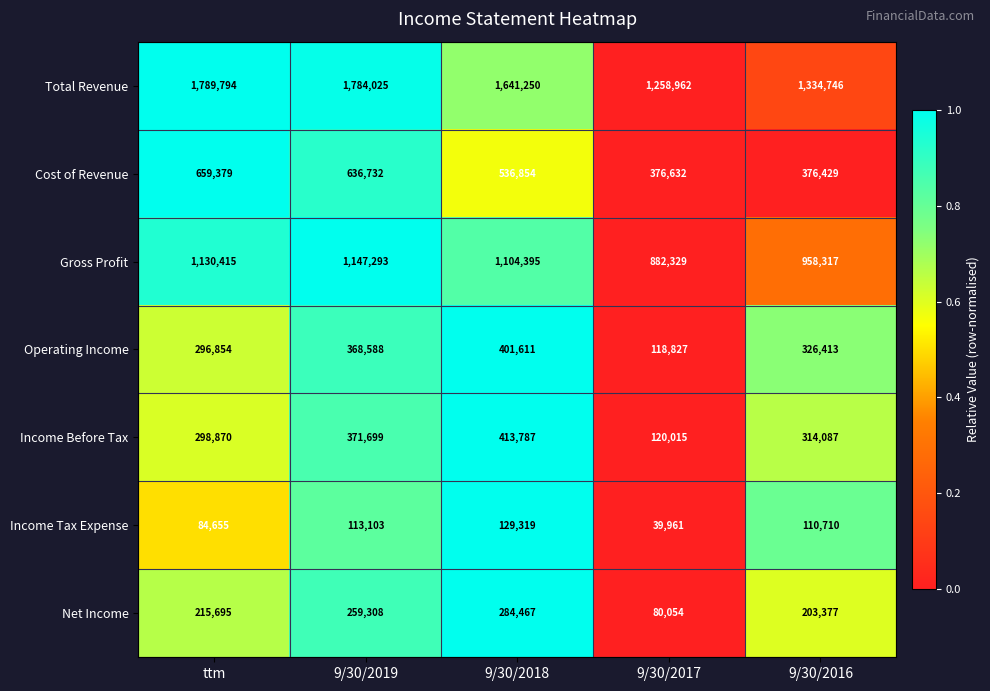

How many series are shown in this chart?

7